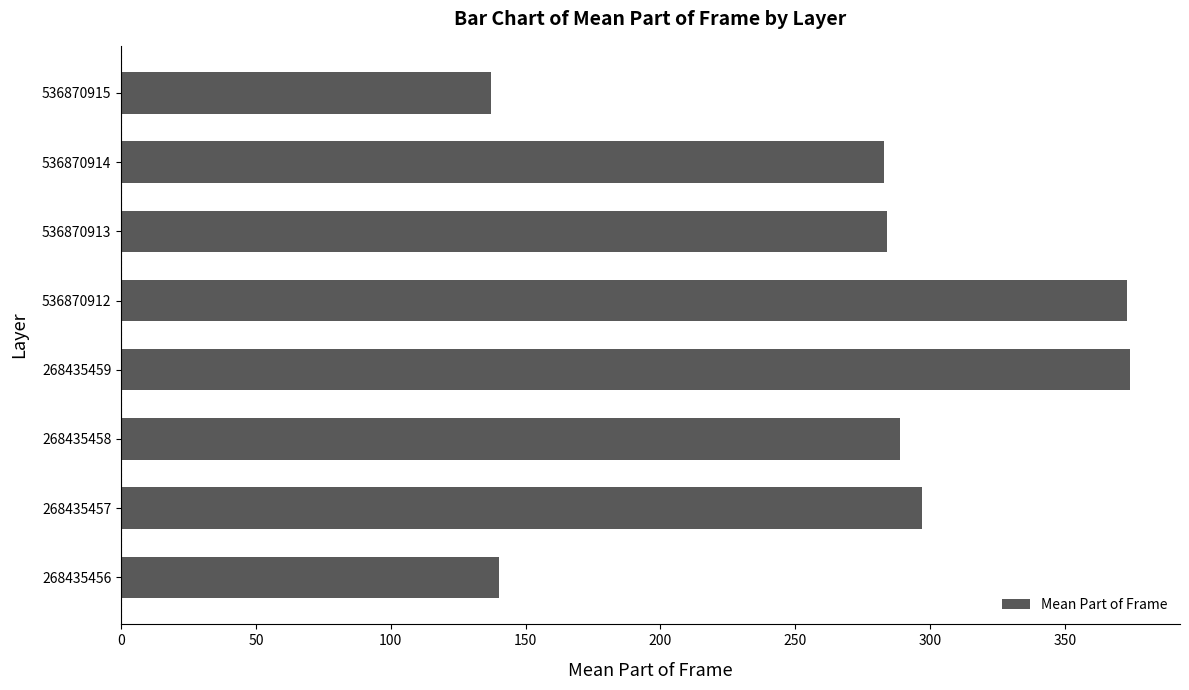

What is the ratio of the value at 268435457 to the value at 536870914?

1.0